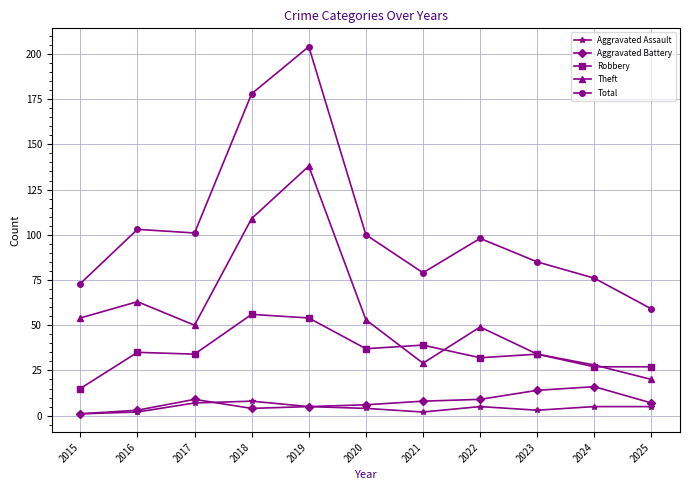

True or false: Aggravated Battery has a value of 16 at 2024.

True